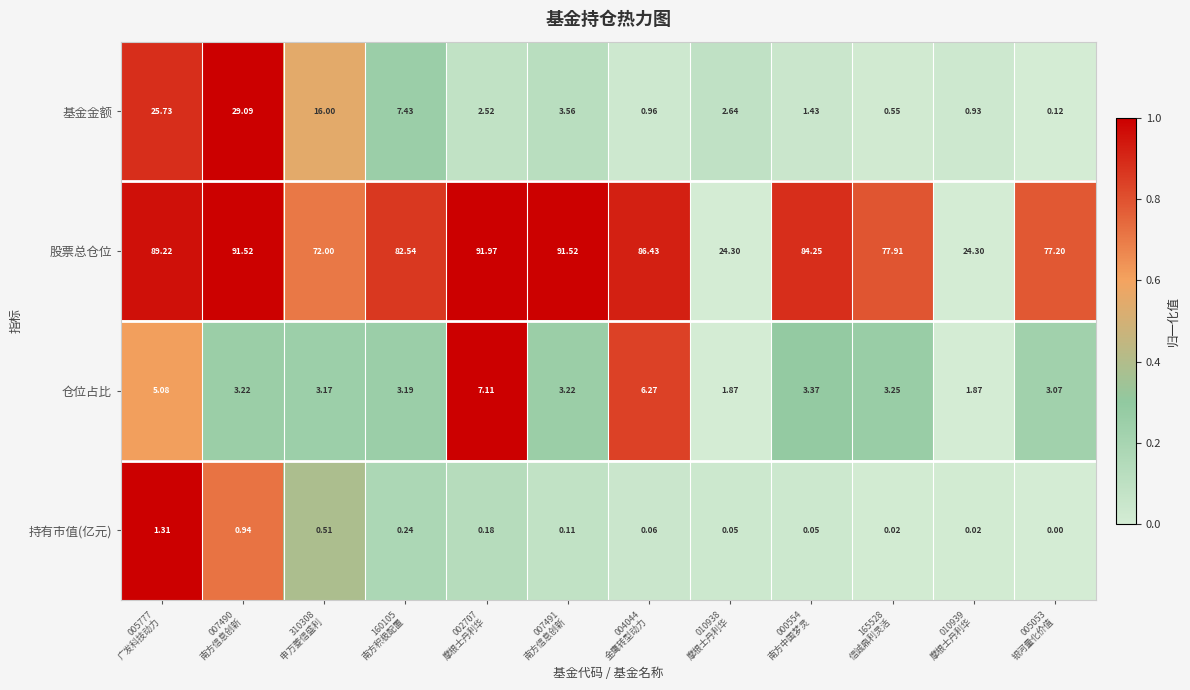

Which series has the widest spread of values?

股票总仓位